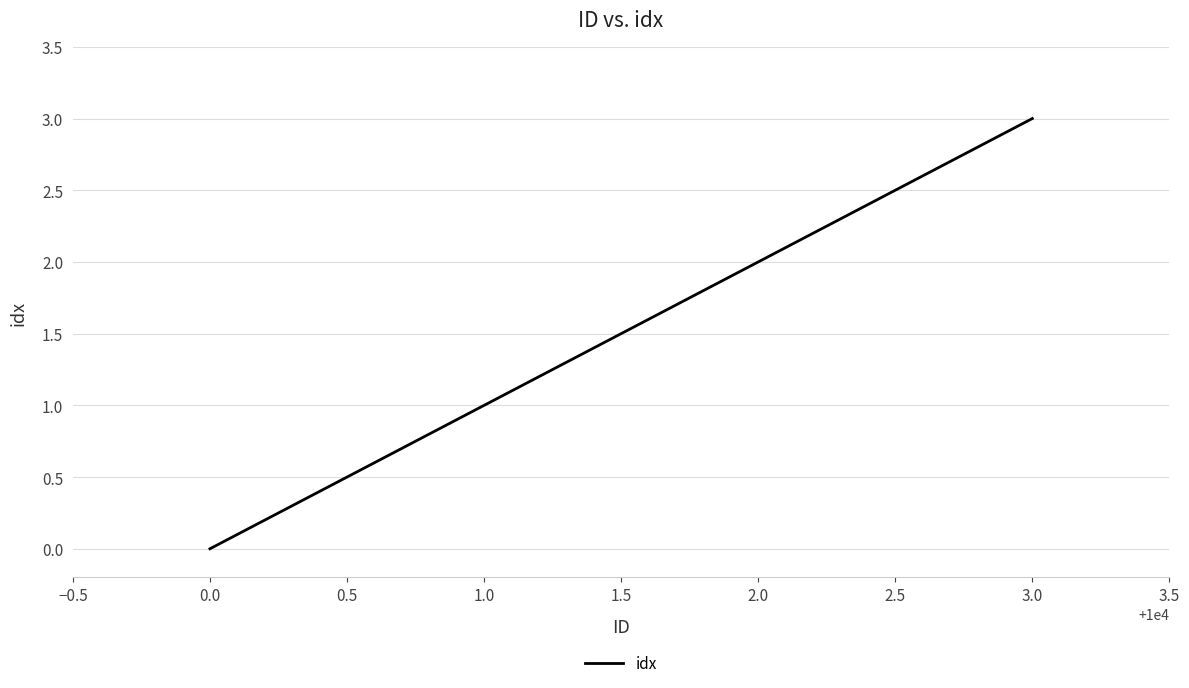

True or false: the data has more than 0 interior local peaks.

False